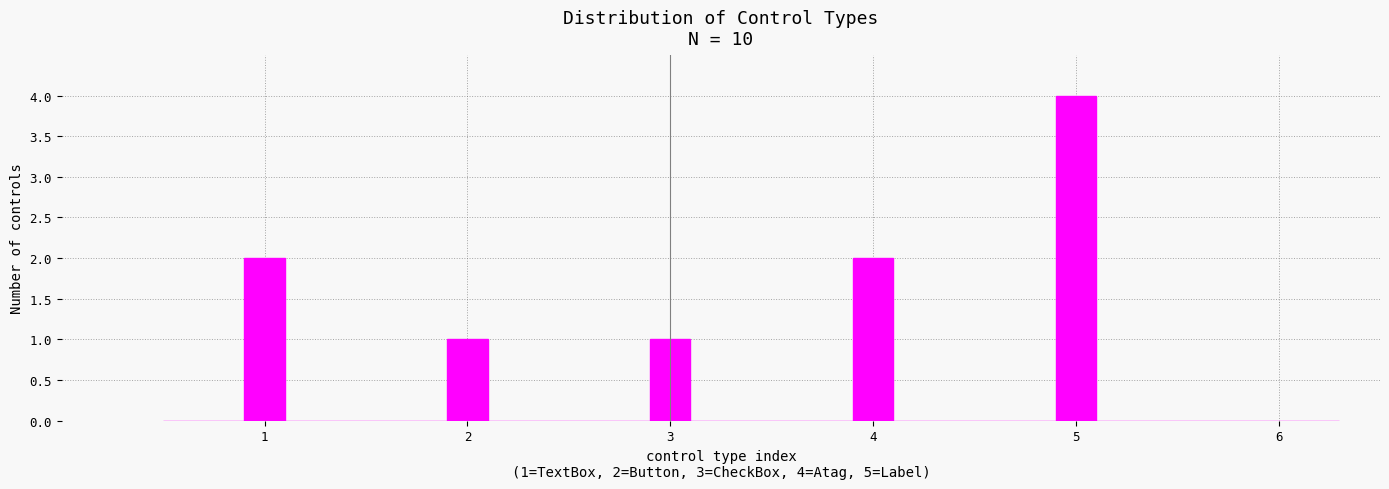

Around what value on the x-axis is the tallest bar? Give the approximate position of its centre, as read against the axis.

5.0